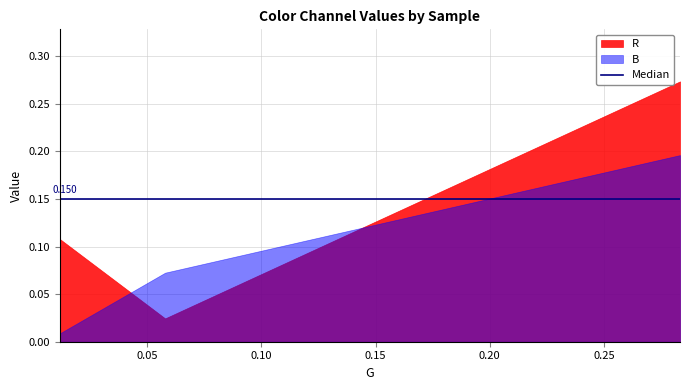

Rank the series by their maximum value, from lowest to highest.

B, R